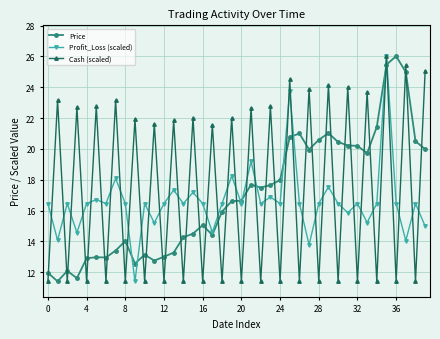

Rank the series by their average value, from lowest to highest.

Profit_Loss (scaled), Price, Cash (scaled)